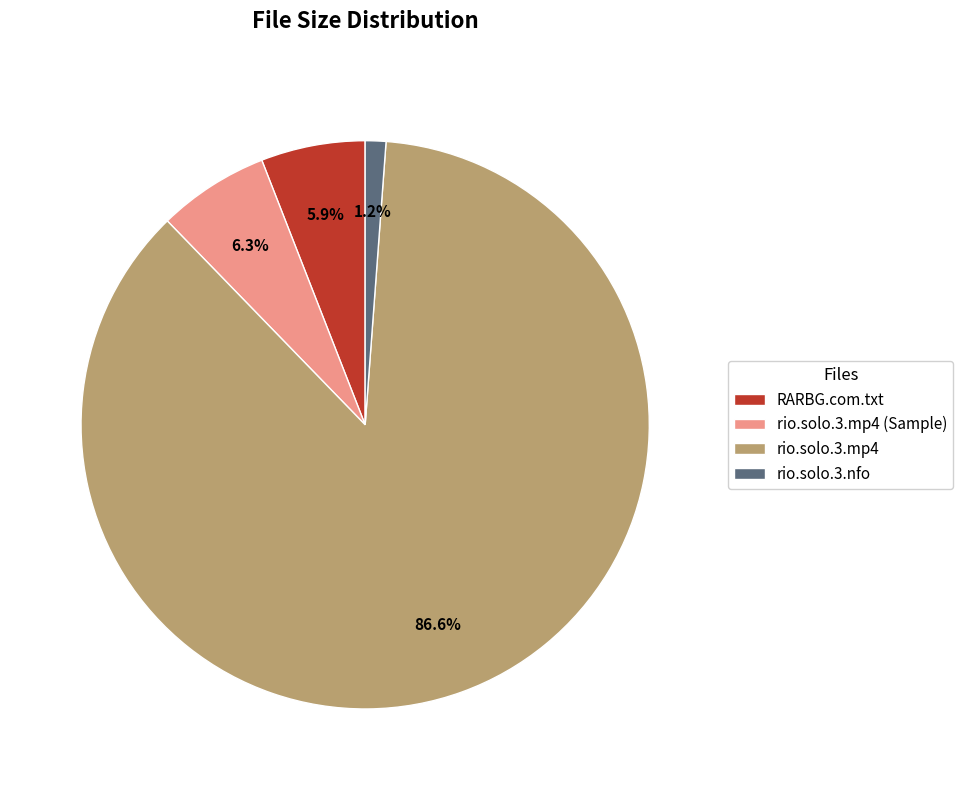

Count the number of slices in the pie.

4